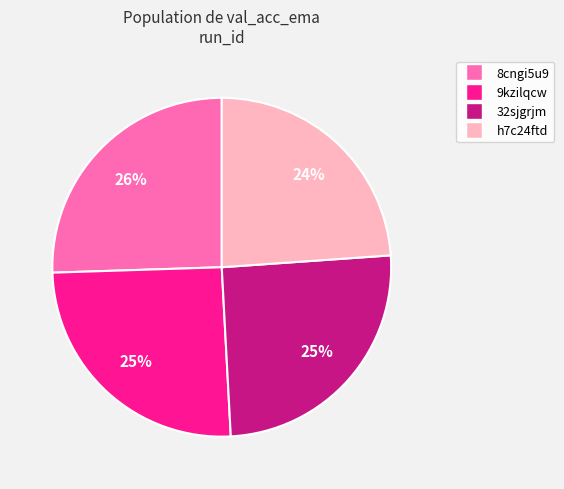

True or false: 8cngi5u9 accounts for 26% of the total.

True